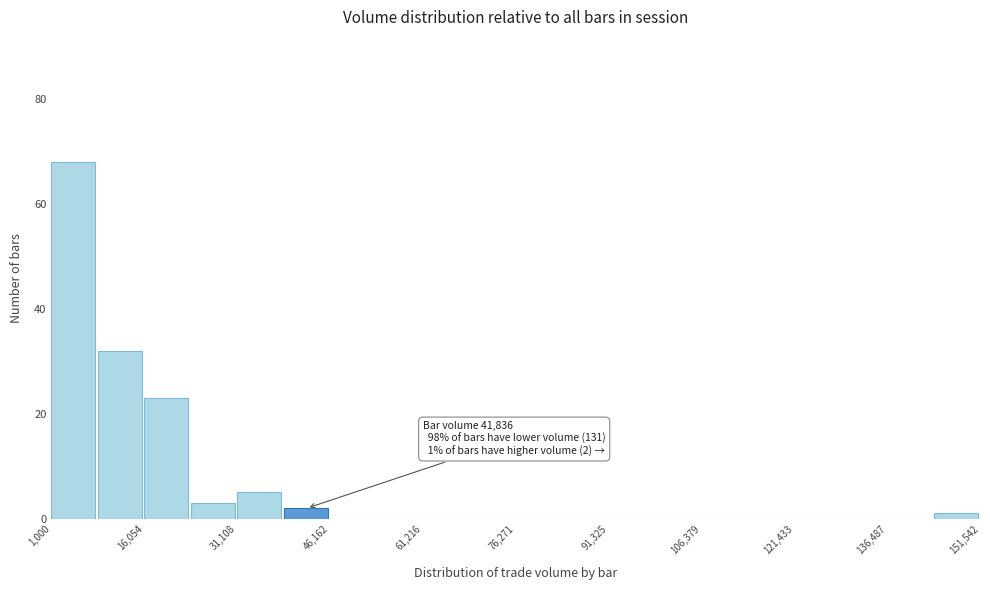

Around what value on the x-axis is the tallest bar? Give the approximate position of its centre, as read against the axis.

4000